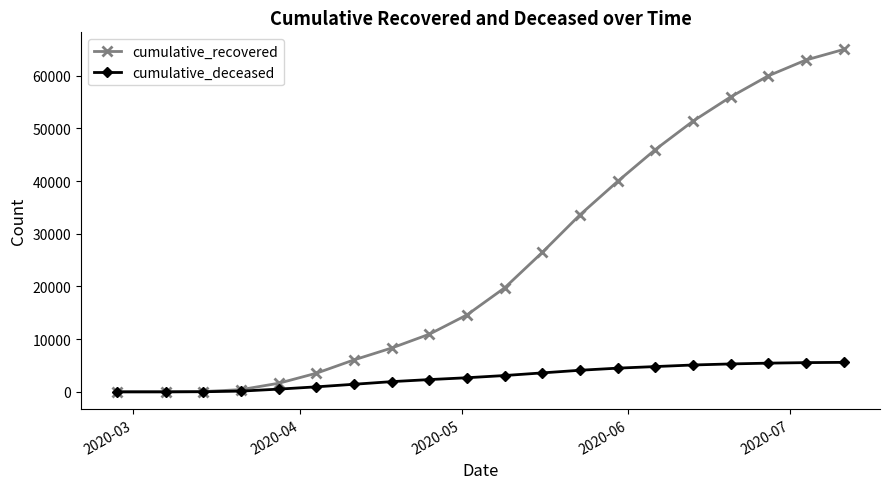

What is the sum of all cumulative_deceased values?

57124